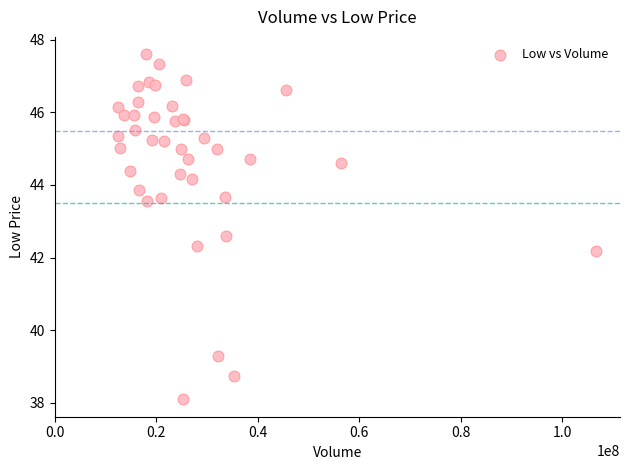

What Y value in the scatter plot is closest to 42?

42.2